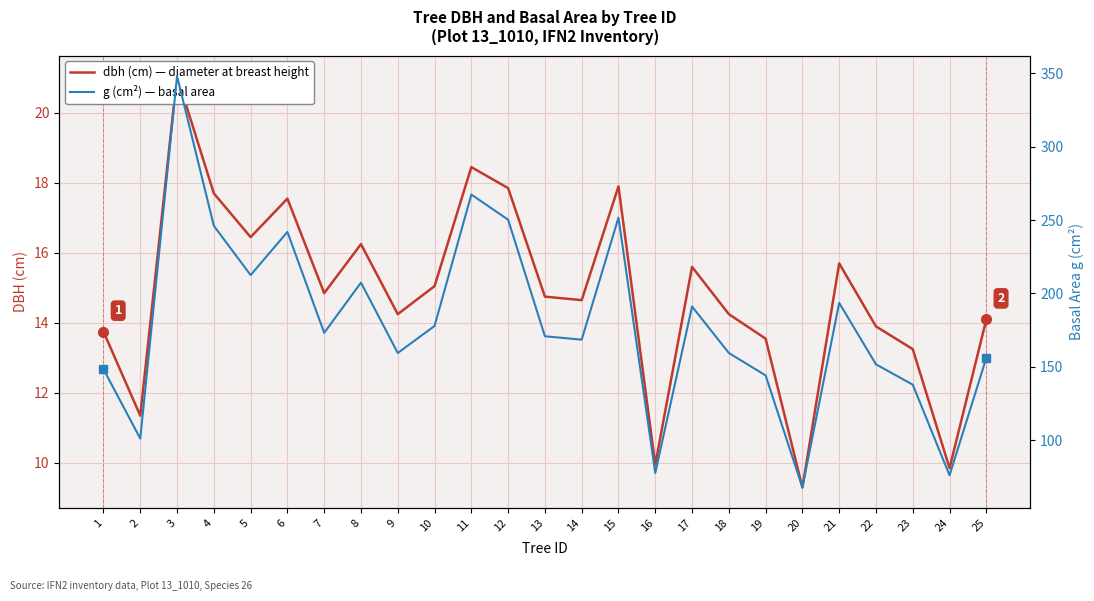

True or false: dbh (cm) — diameter at breast height has more than 2 points higher than both neighbors.

True